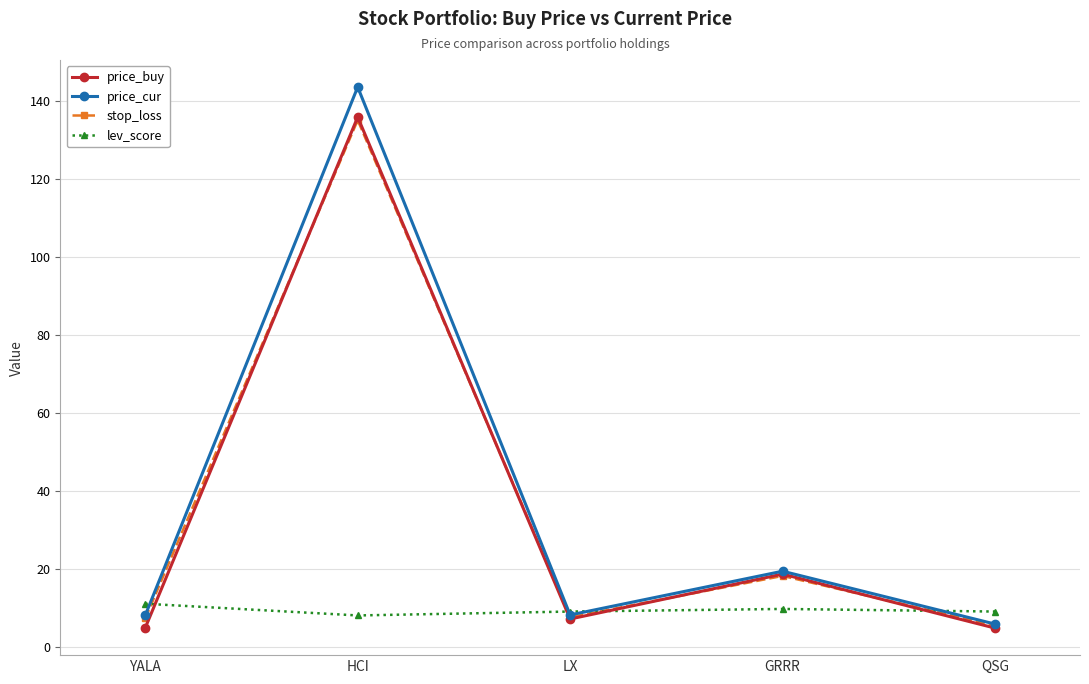

What is the spread (max minus min) of values at LX?

1.9